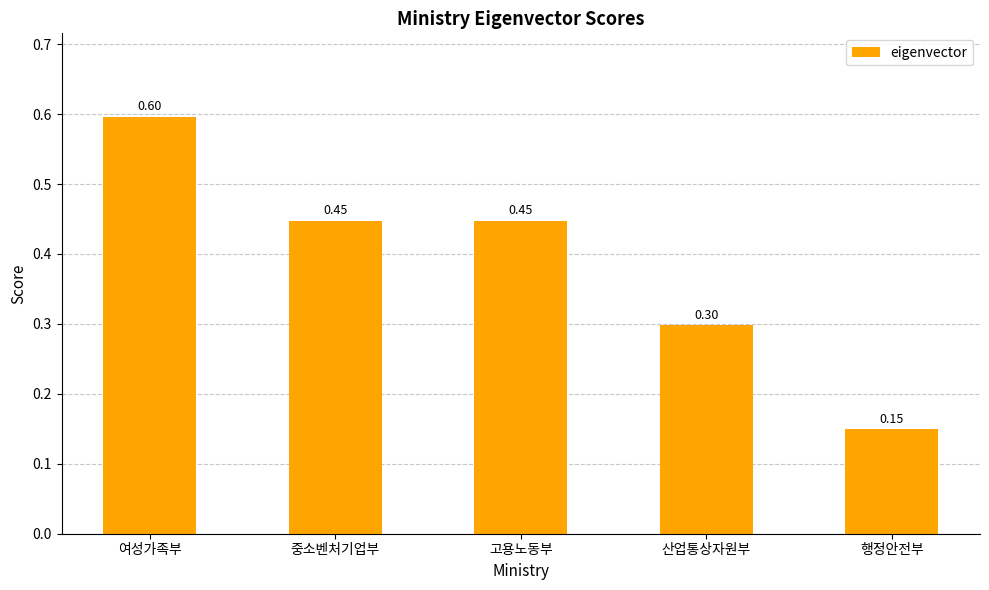

How many series are shown in this chart?

1